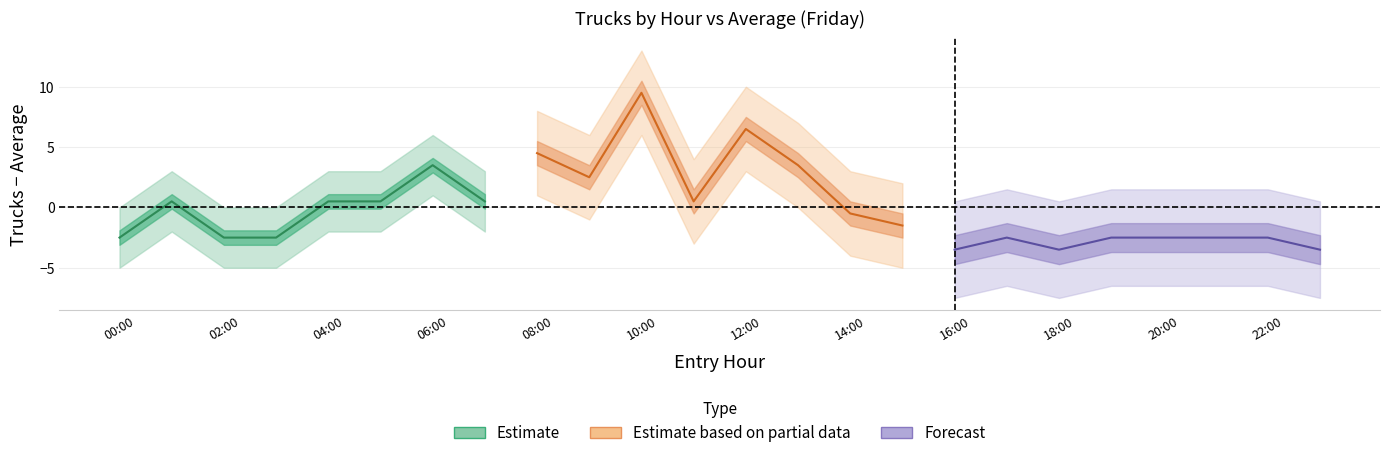

What is the value of the Estimate based on partial data point at the 6th from the left?

3.5